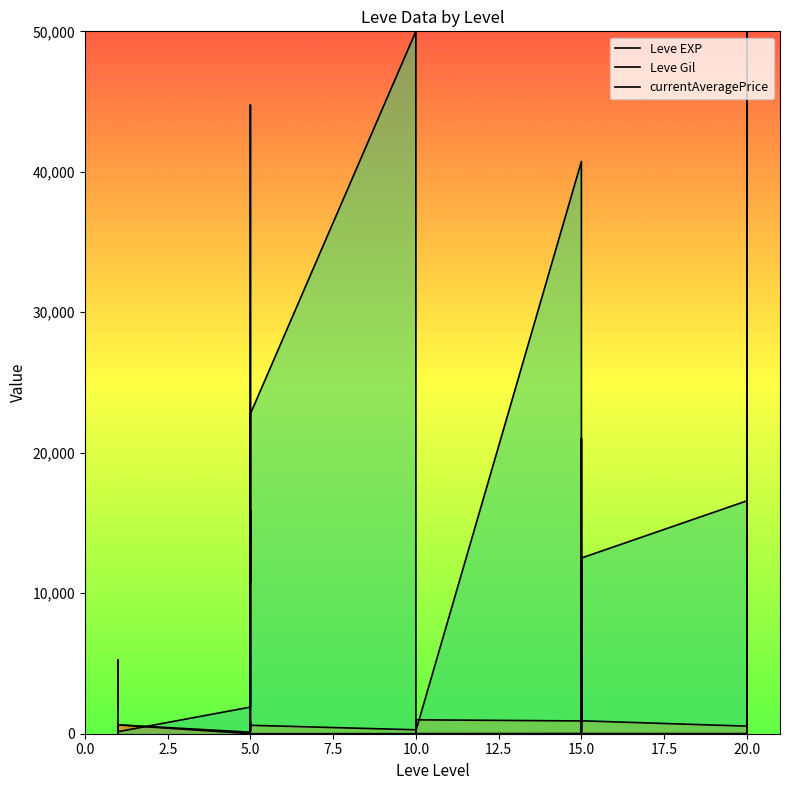

Where is Leve Gil nearest to the value 500?

5